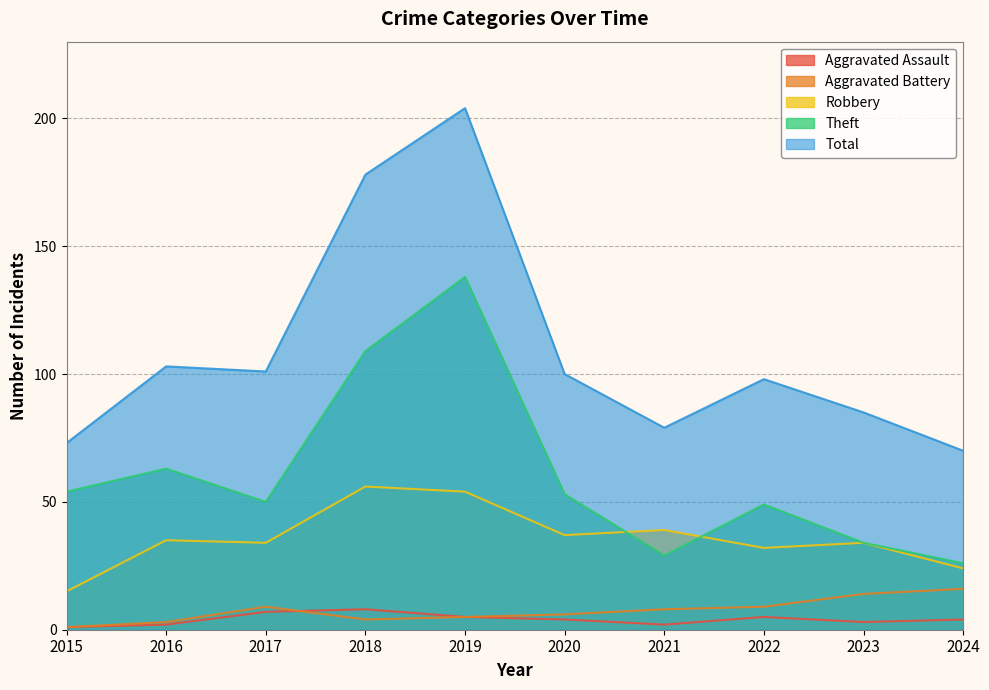

What is the lowest value of the Aggravated Assault series?

1